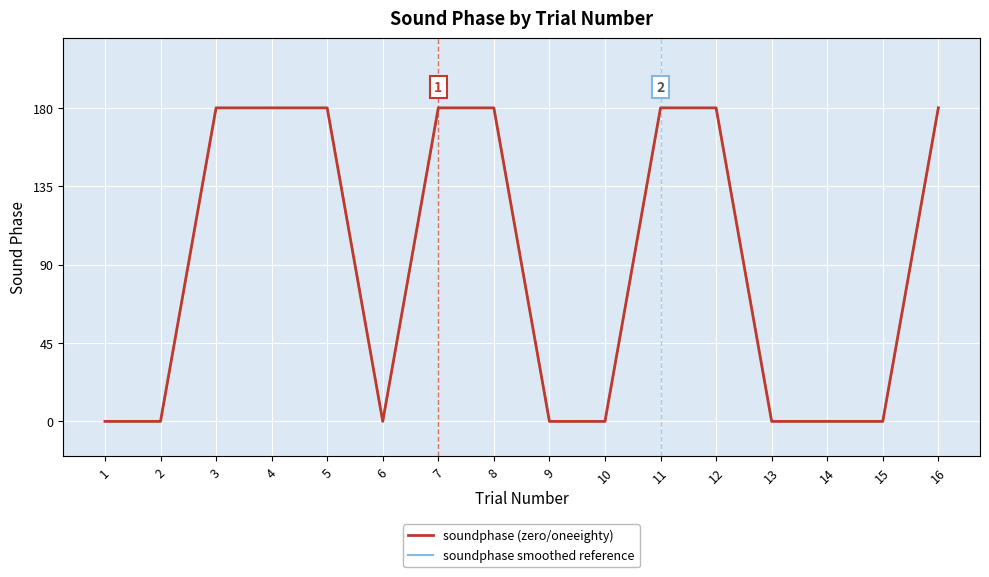

What is the difference between the maximum and minimum values in the soundphase (zero/oneeighty) series?

180